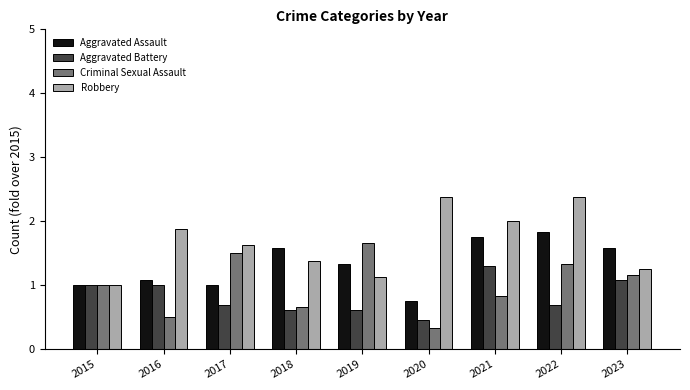

Rank the series at 2017 from highest to lowest value.

Robbery, Criminal Sexual Assault, Aggravated Assault, Aggravated Battery